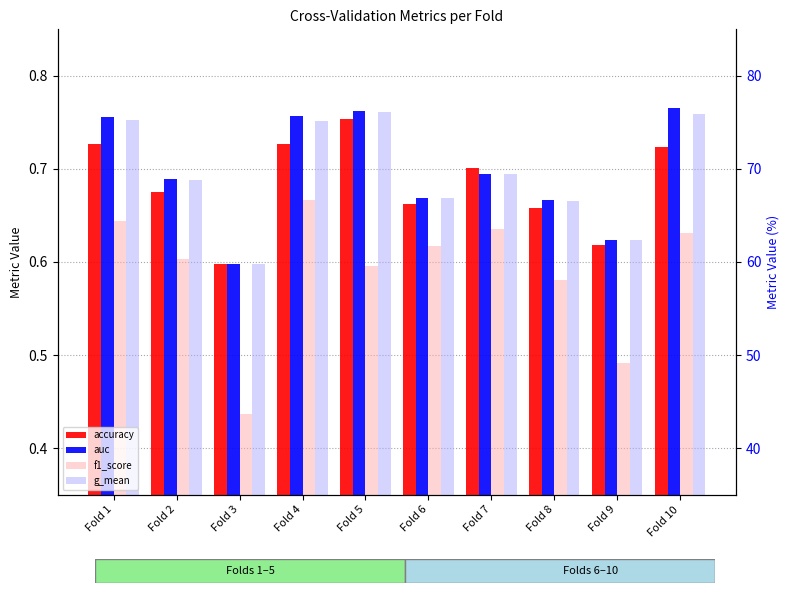

Is the value of accuracy at Fold 3 greater than the value of auc at Fold 5?

No